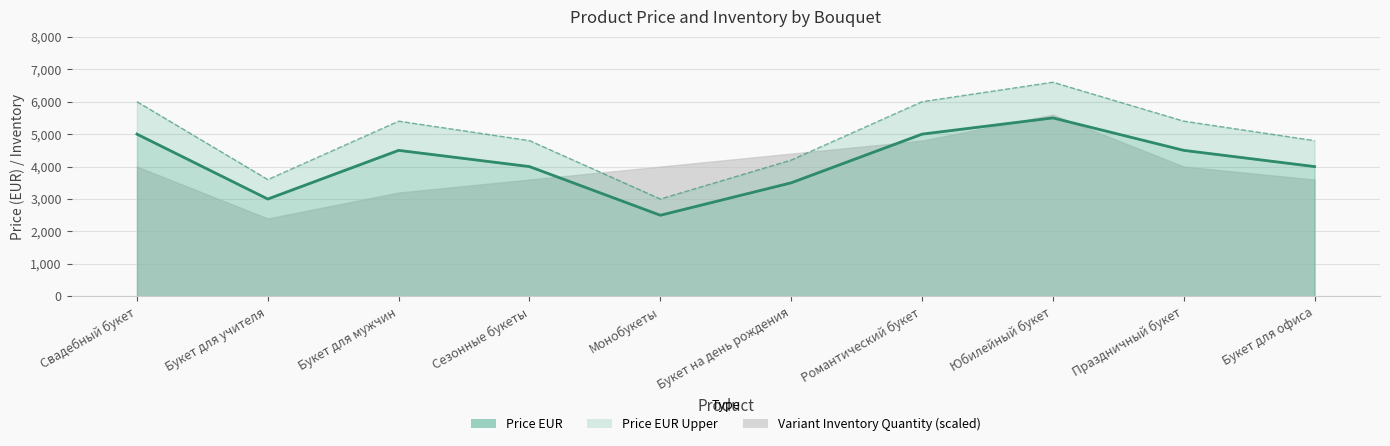

At which category does Price EUR (line) reach its first local valley?

Букет для учителя